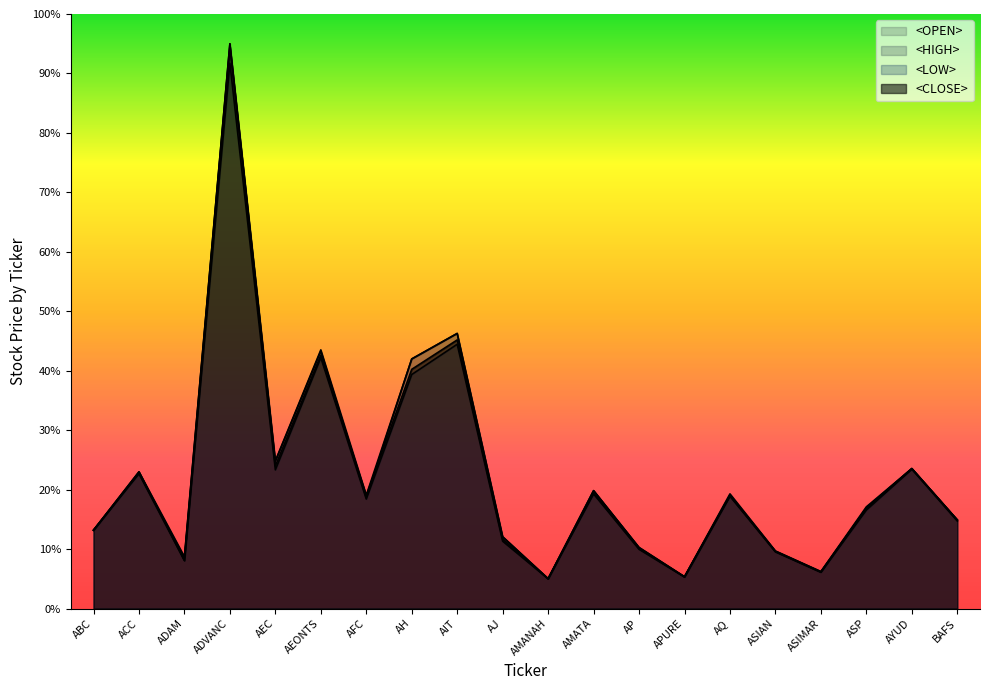

How many data points in <OPEN> are above 18?

10